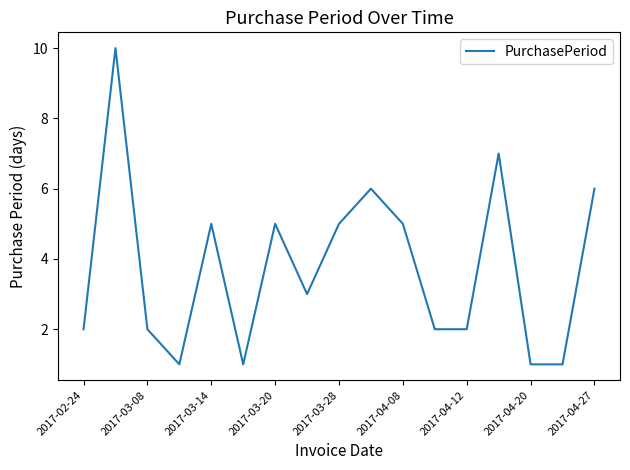

How many values are between 2 and 5?

9